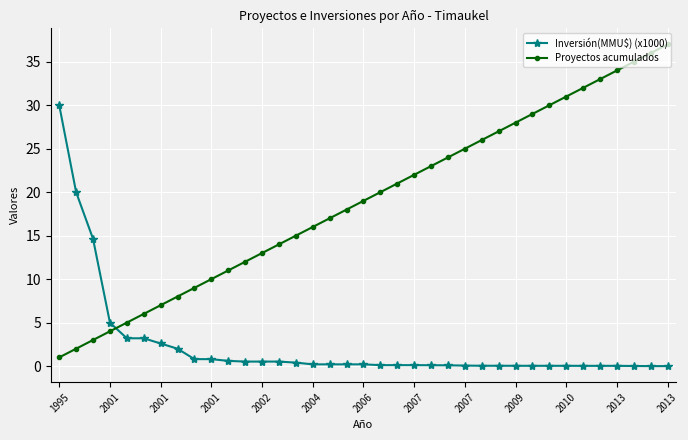

Which series has the largest range (max minus min)?

Proyectos acumulados